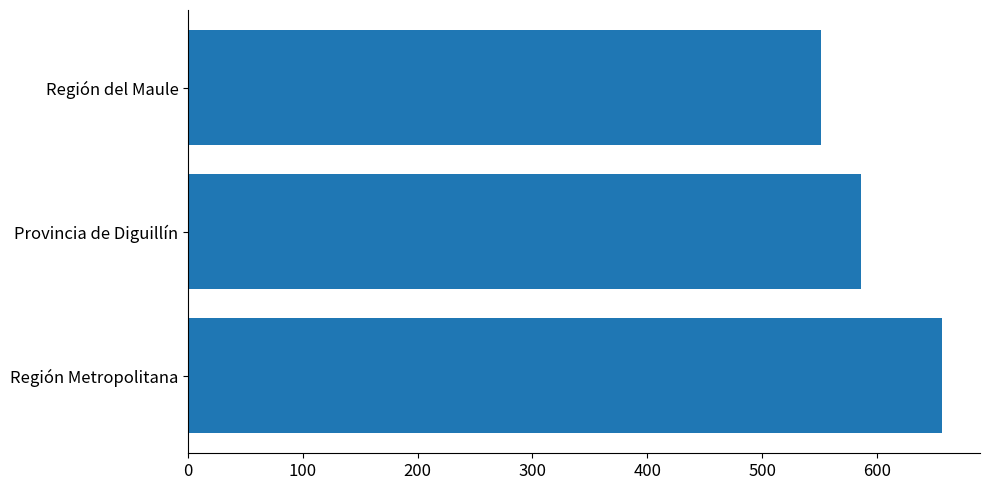

Which has a higher value, Región del Maule or Provincia de Diguillín?

Provincia de Diguillín